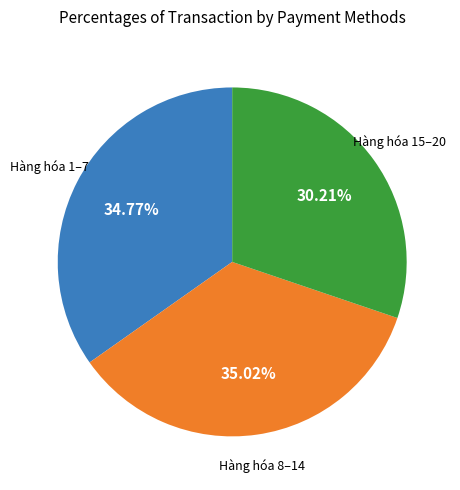

Is there any slice that represents more than half of the pie?

No